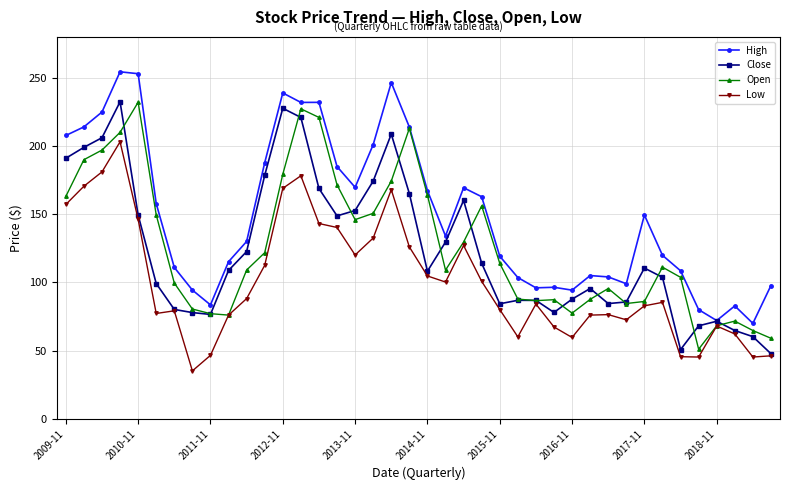

How many data points in Close are less than 108?

19